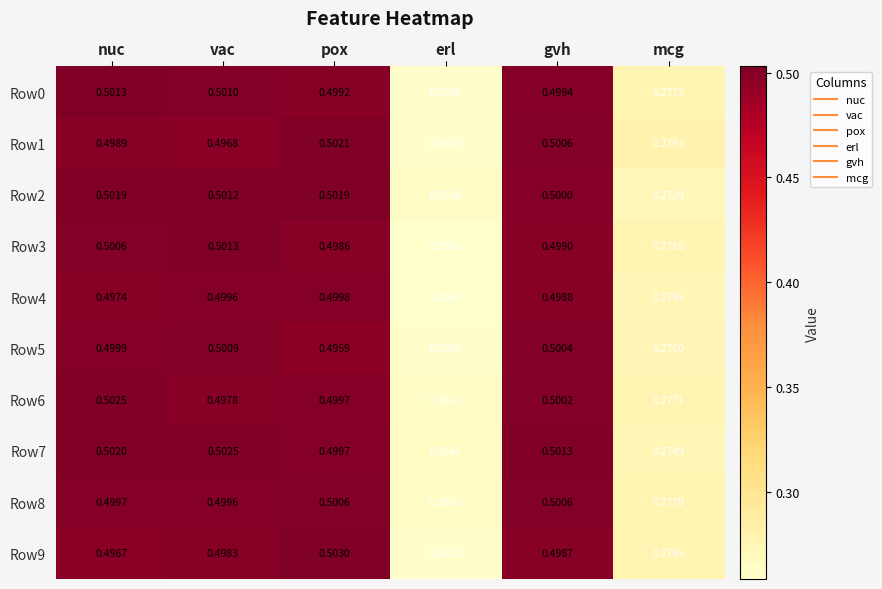

At which label is Row8 closest to 0?

erl